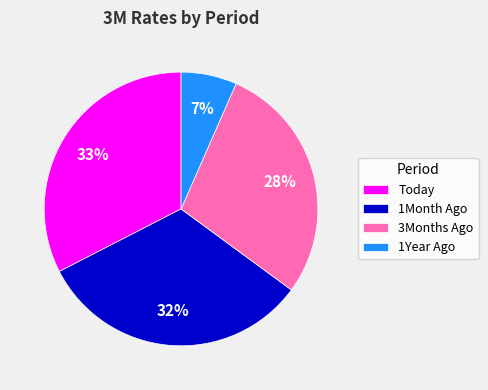

Which category has the smallest portion of the pie?

1Year Ago